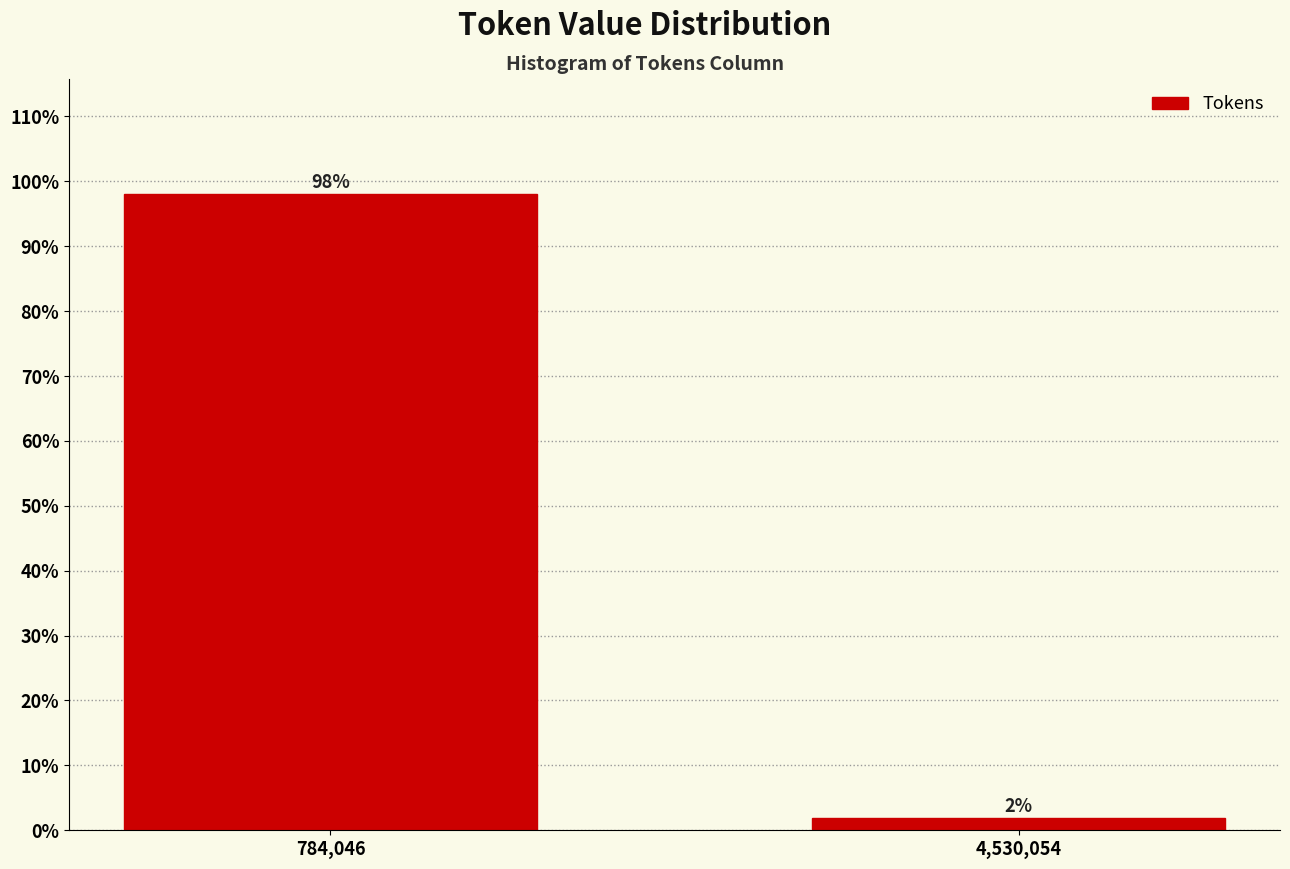

List the labels in order of value, smallest first.

4,530,054, 784,046